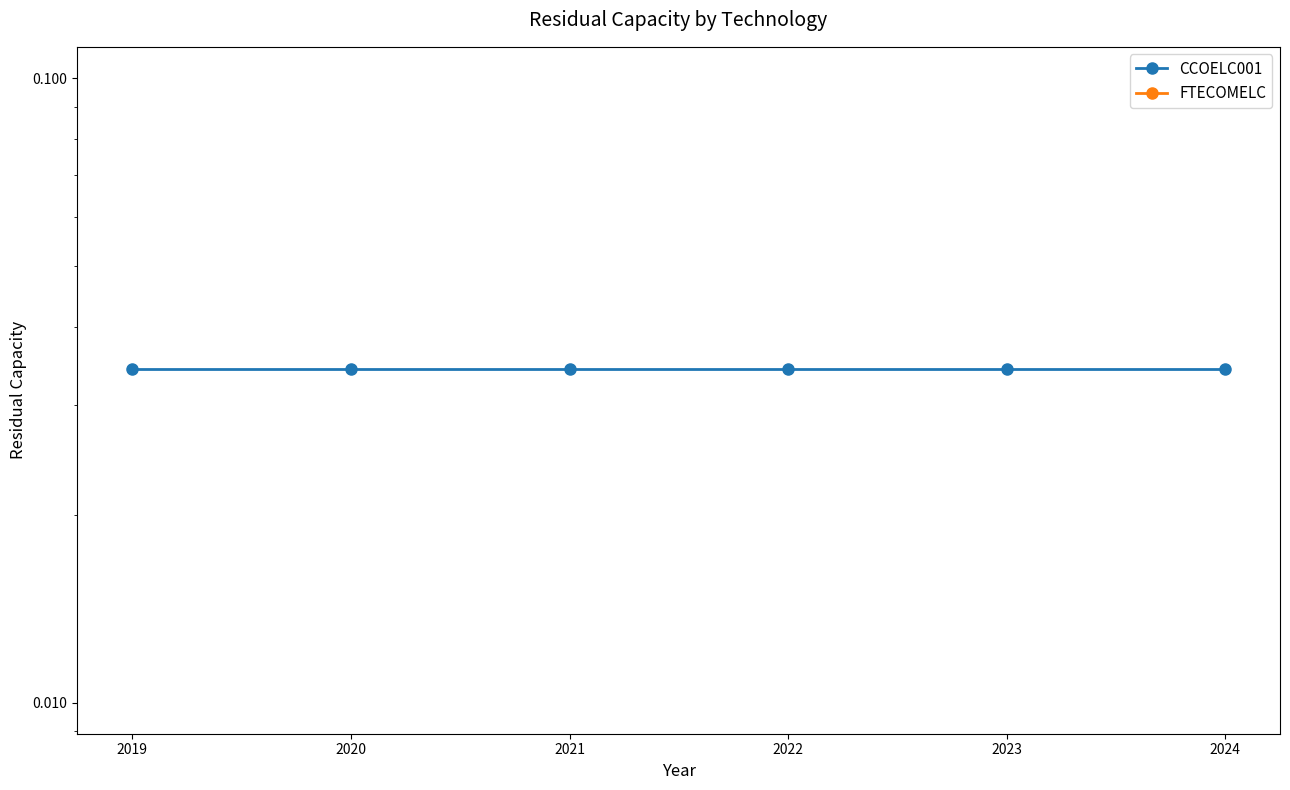

Which series has the largest total across all categories?

CCOELC001